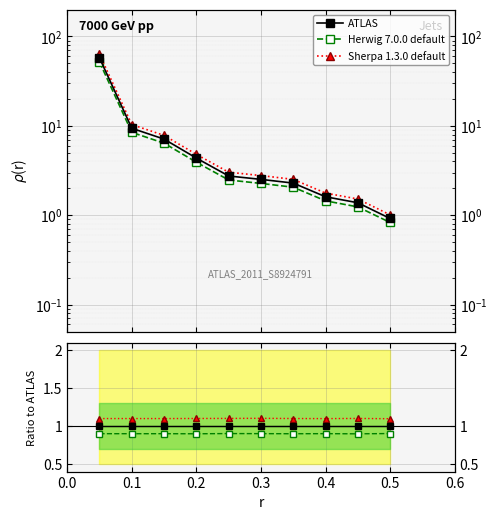

What value does the ATLAS series have at 0.2?

1.0